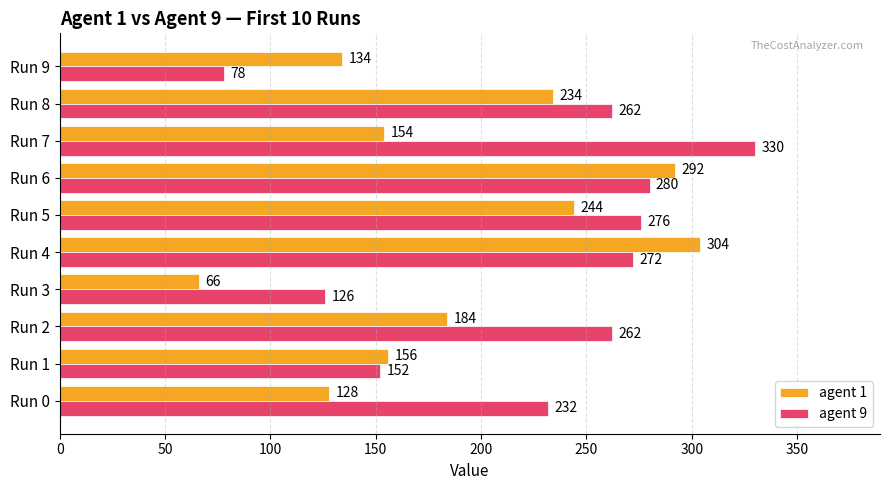

What is the highest value of the agent 9 series?

330